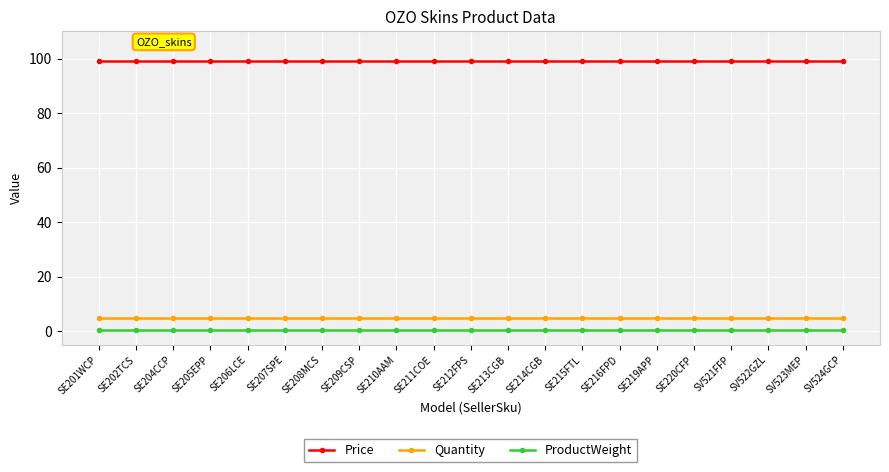

What is the approximate value of Price at SE211COE?

99.0